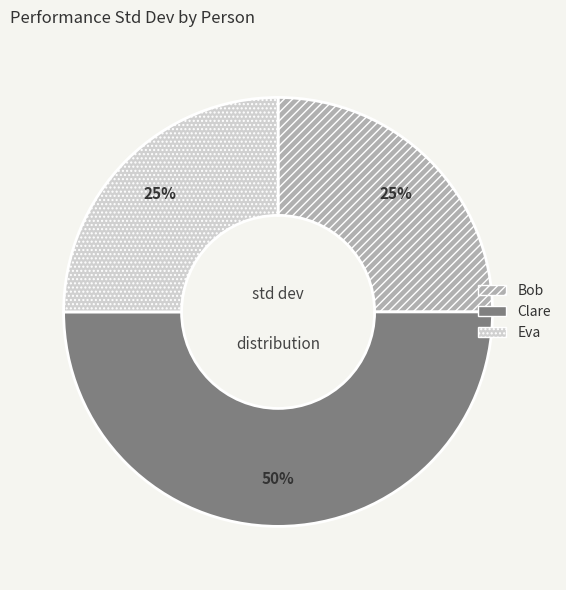

Is Eva the majority of the pie?

No